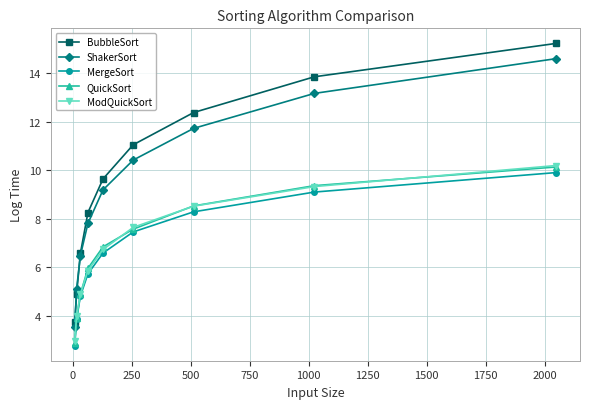

What is the sum of all MergeSort values?

58.5